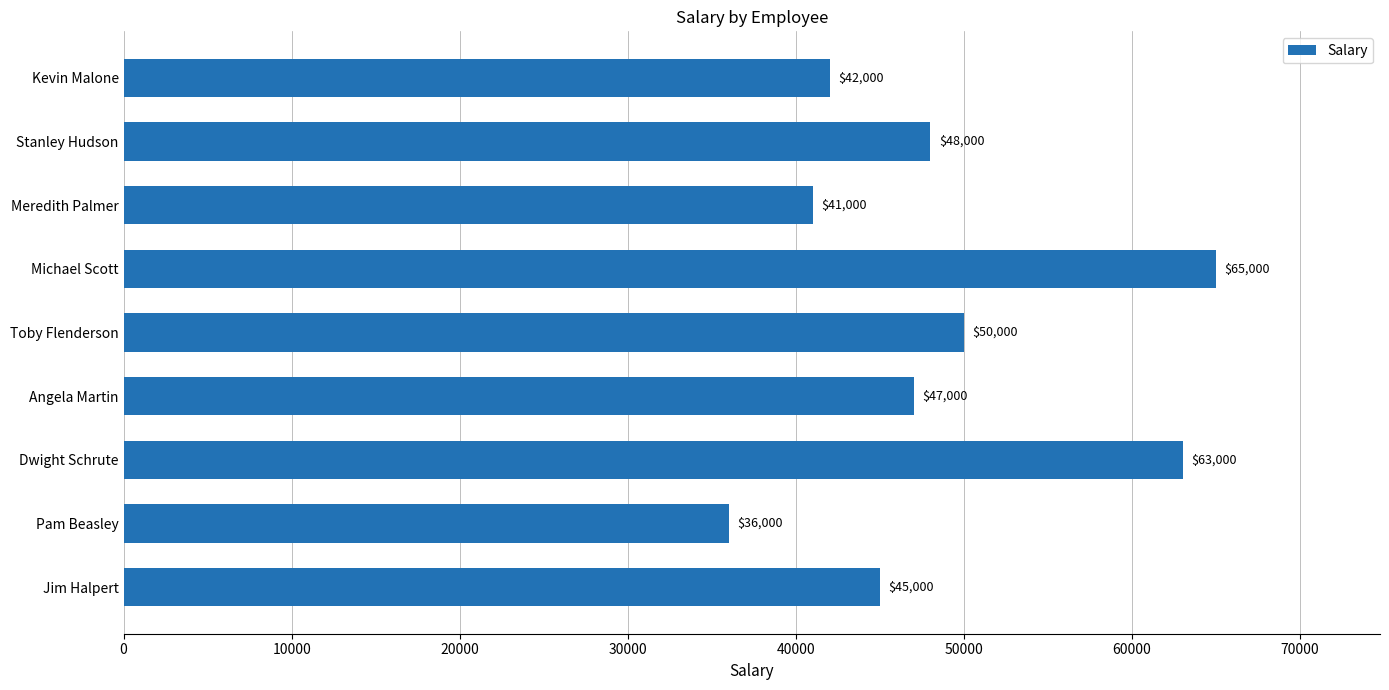

Reading bottom to top, what are all the values shown in this chart?

45000	36000	63000	47000	50000	65000	41000	48000	42000